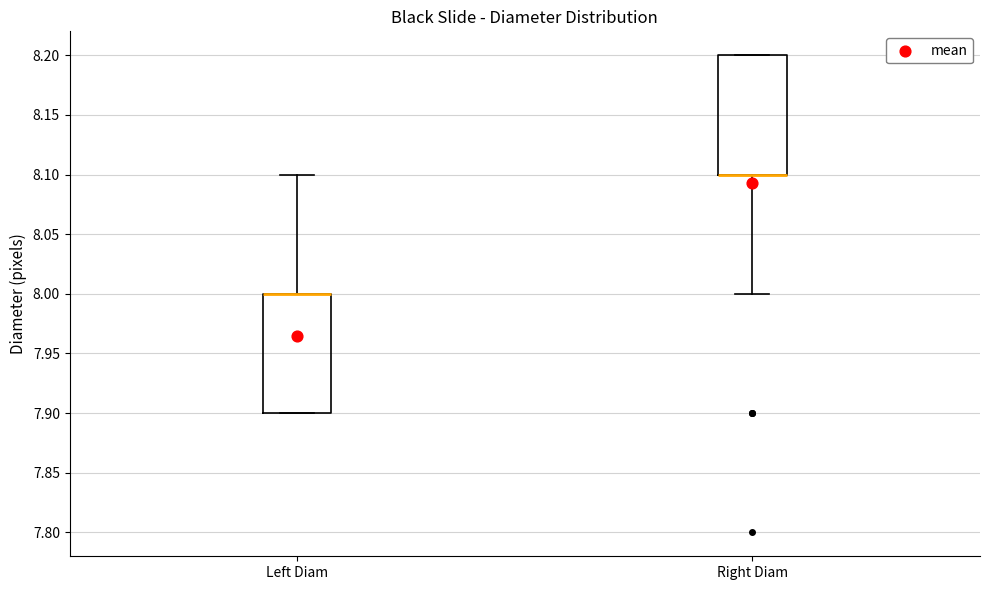

Where is the lower edge of the box for Left Diam on the y-axis? The values are not printed on the chart, so give them approximately, as read against the axis.

7.9